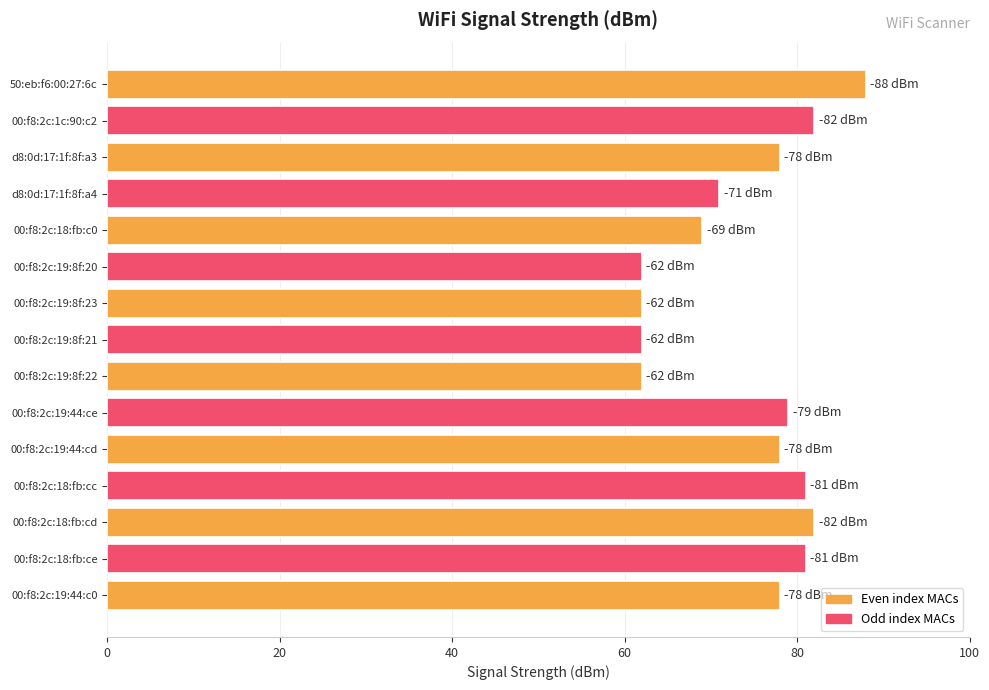

True or false: the data shows 27 at 00:f8:2c:19:44:ce.

False